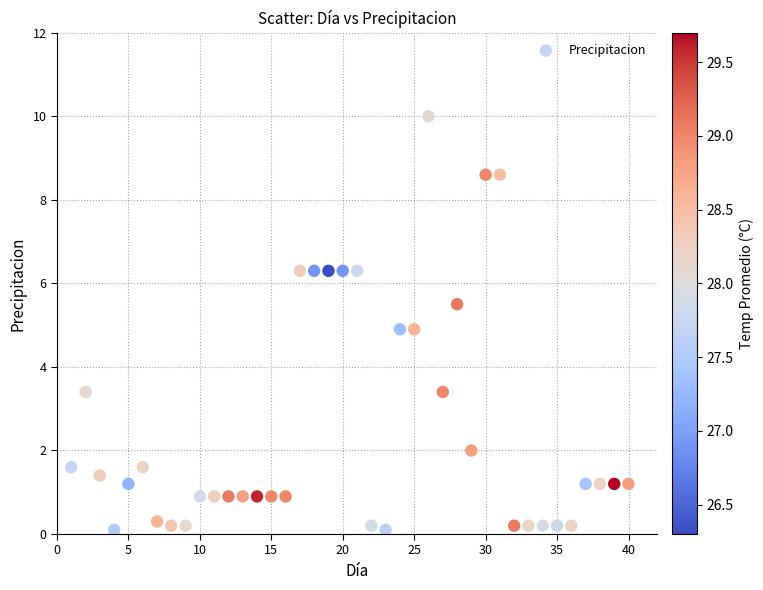

What is the range of Y values (max minus min)?

9.9